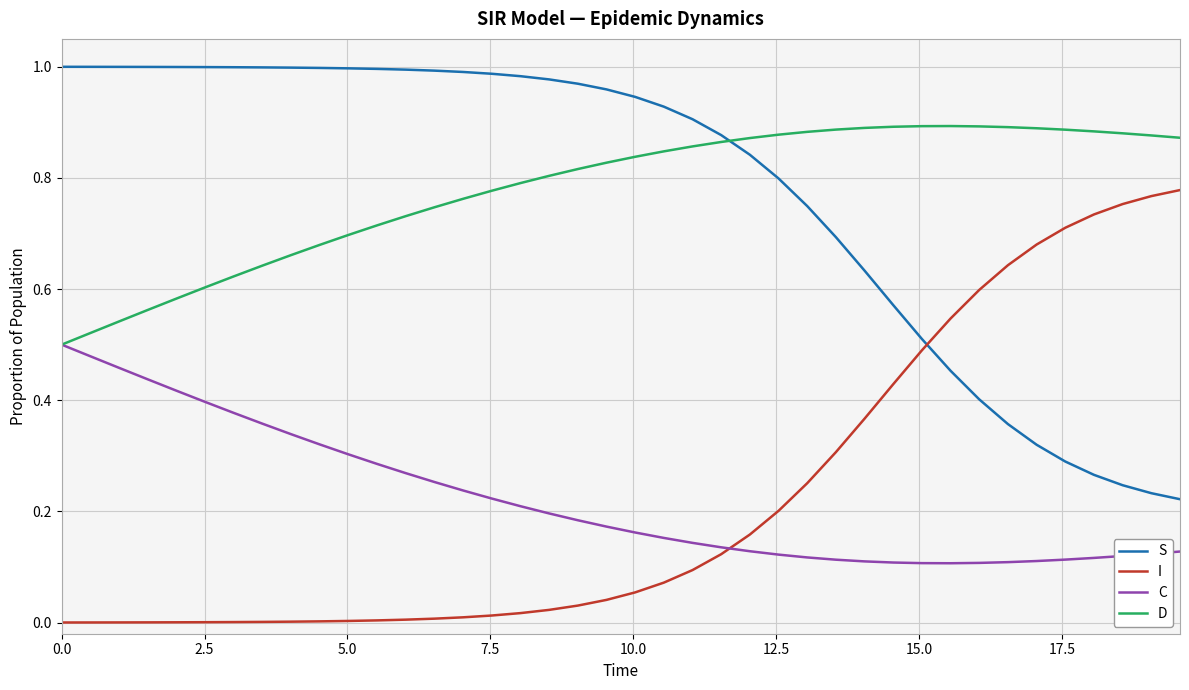

In D, how many points are higher than both neighbors (excluding endpoints)?

1